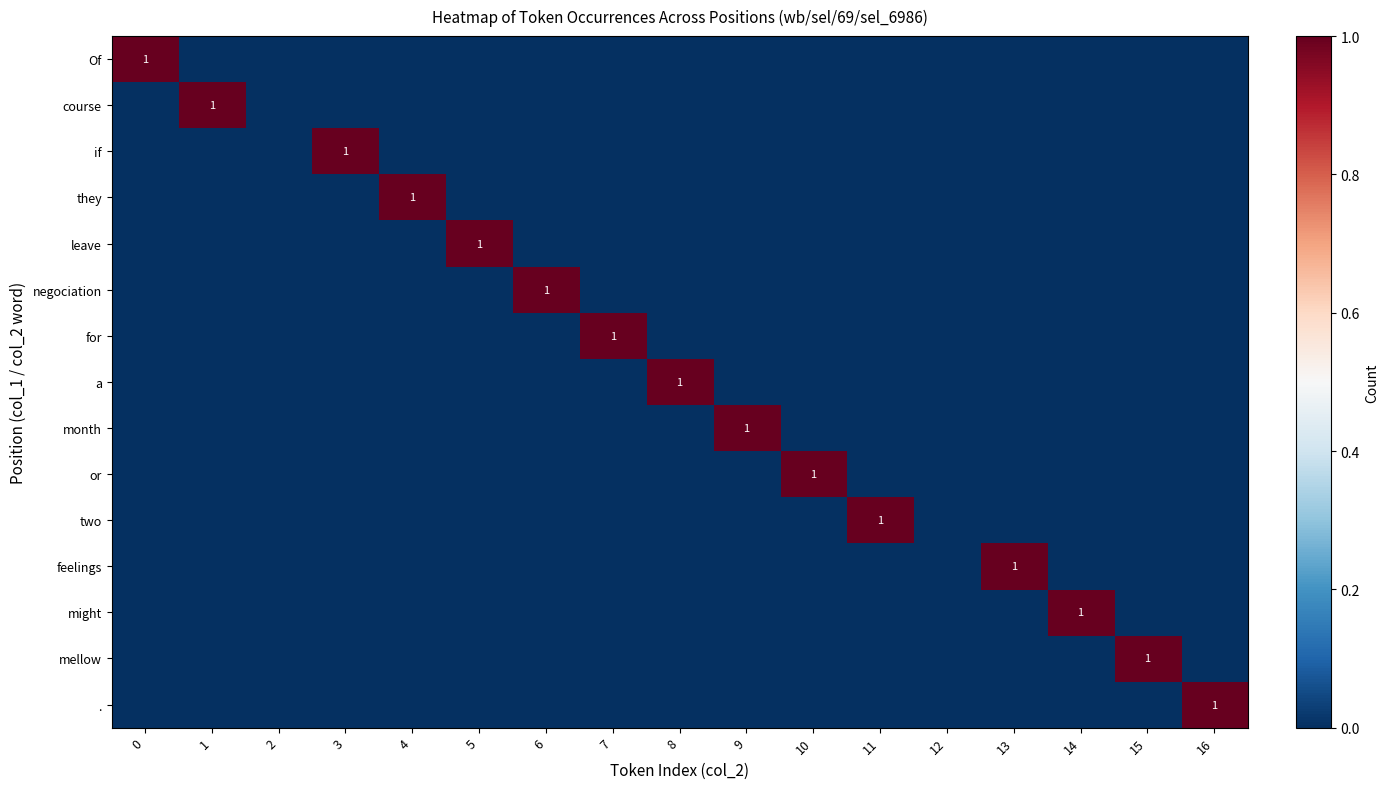

Which has a higher value, 8 or 10?

8